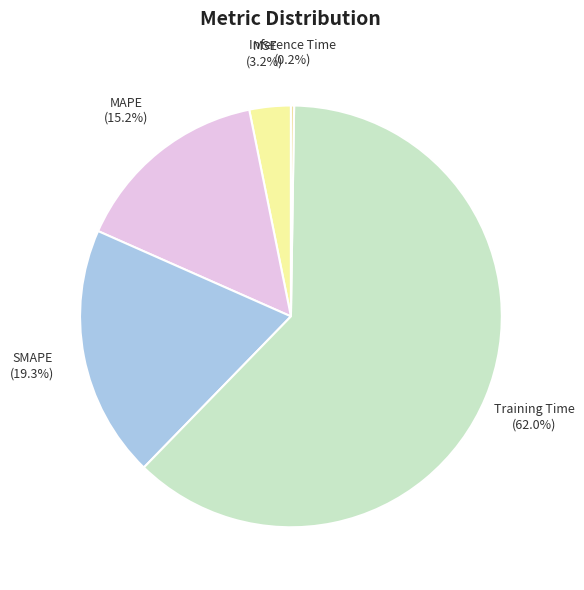

What is the largest slice in the pie chart?

Training Time